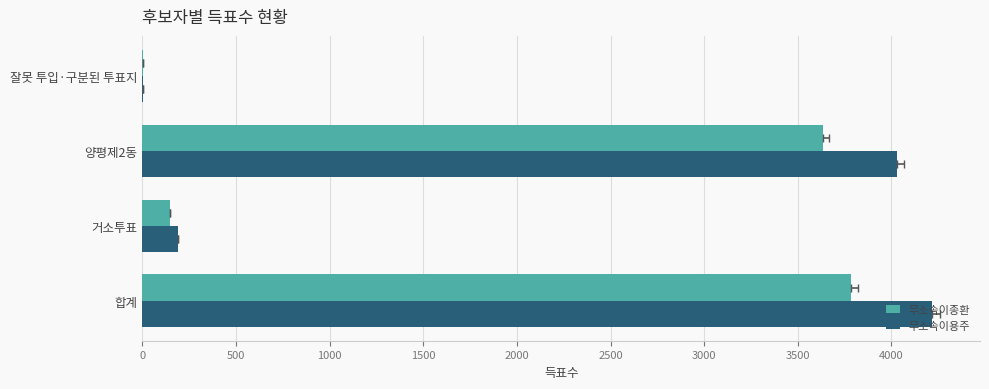

Which series changed the most between 거소투표 and 잘못 투입·구분된 투표지?

무소속이용주